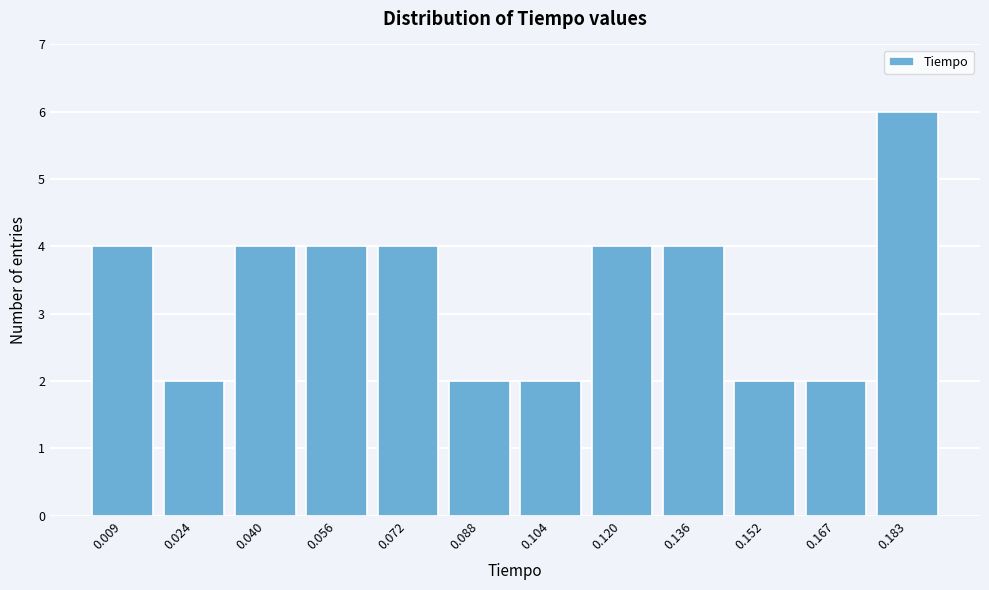

How tall is the bar that spans 0.160 to 0.176 on the x-axis? Neither the bar edges nor the heights are printed on the chart, so give them approximately, as read against the axes.

2